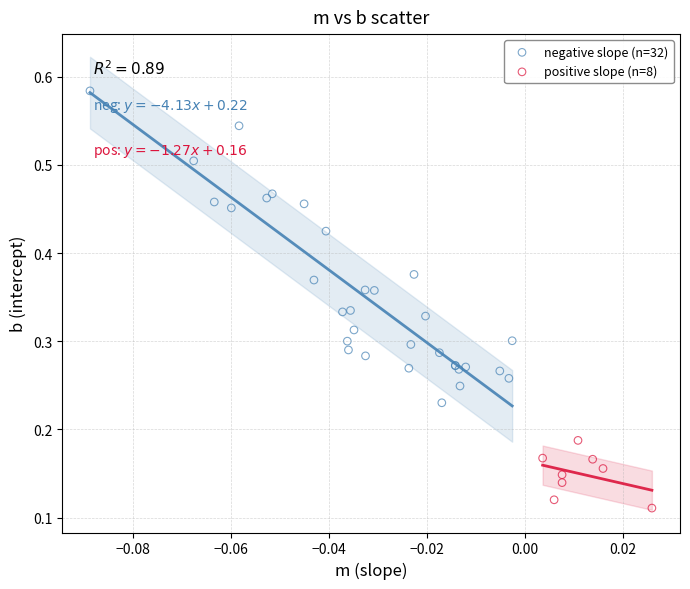

Which series contains the highest Y value?

negative slope (n=32)